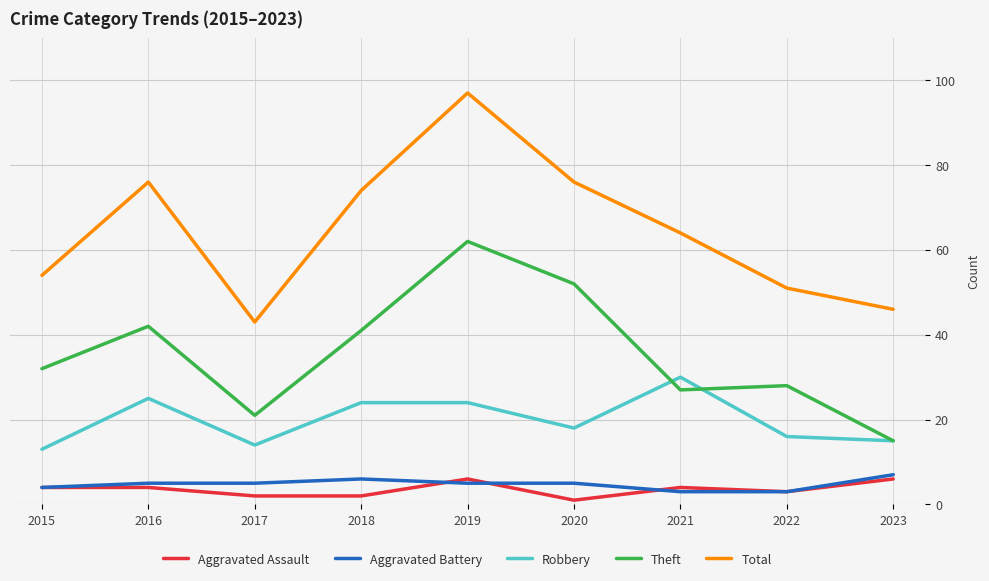

Reading left to right, transcribe all the data shown in this chart.

Aggravated Assault: 4	4	2	2	6	1	4	3	6
Aggravated Battery: 4	5	5	6	5	5	3	3	7
Robbery: 13	25	14	24	24	18	30	16	15
Theft: 32	42	21	41	62	52	27	28	15
Total: 54	76	43	74	97	76	64	51	46